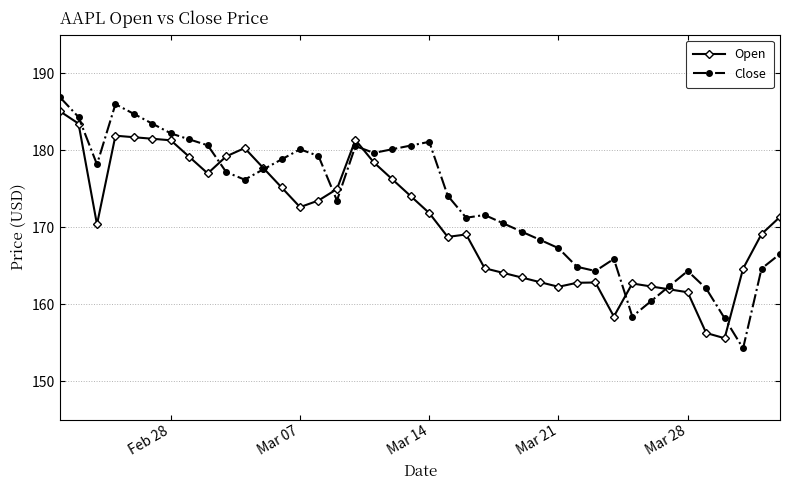

Rank the series by their maximum value, from highest to lowest.

Close, Open